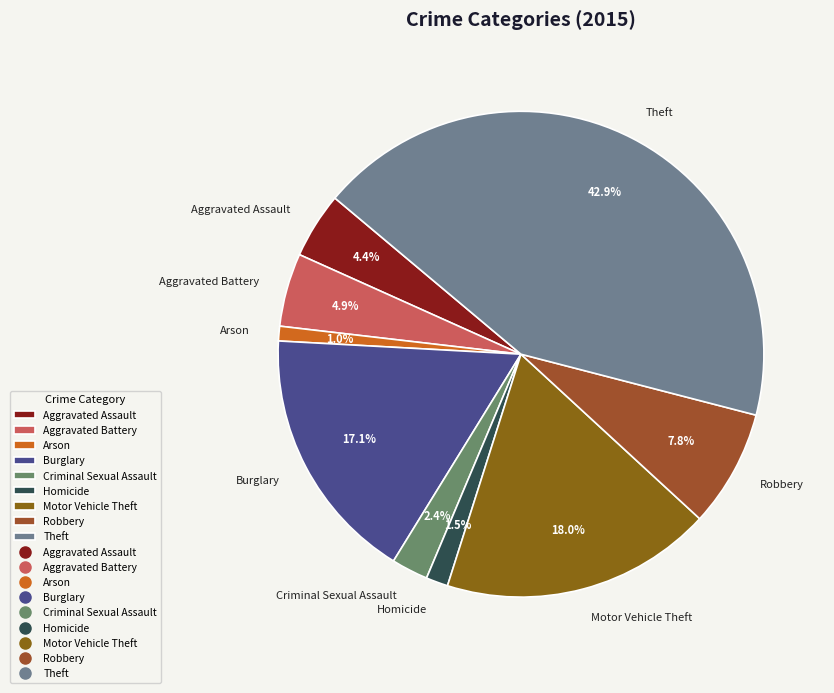

The Aggravated Assault slice represents 4% of the pie. True or false?

True